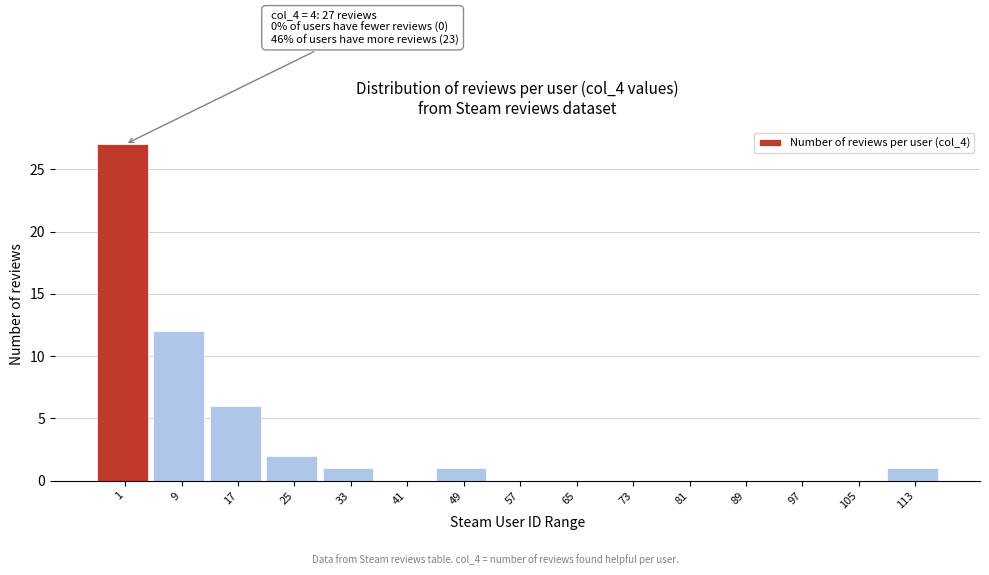

Reading left to right, extract all data points from this chart.

1=27	9=12	17=6	25=2	33=1	41=0	49=1	57=0	65=0	73=0	81=0	89=0	97=0	105=0	113=1